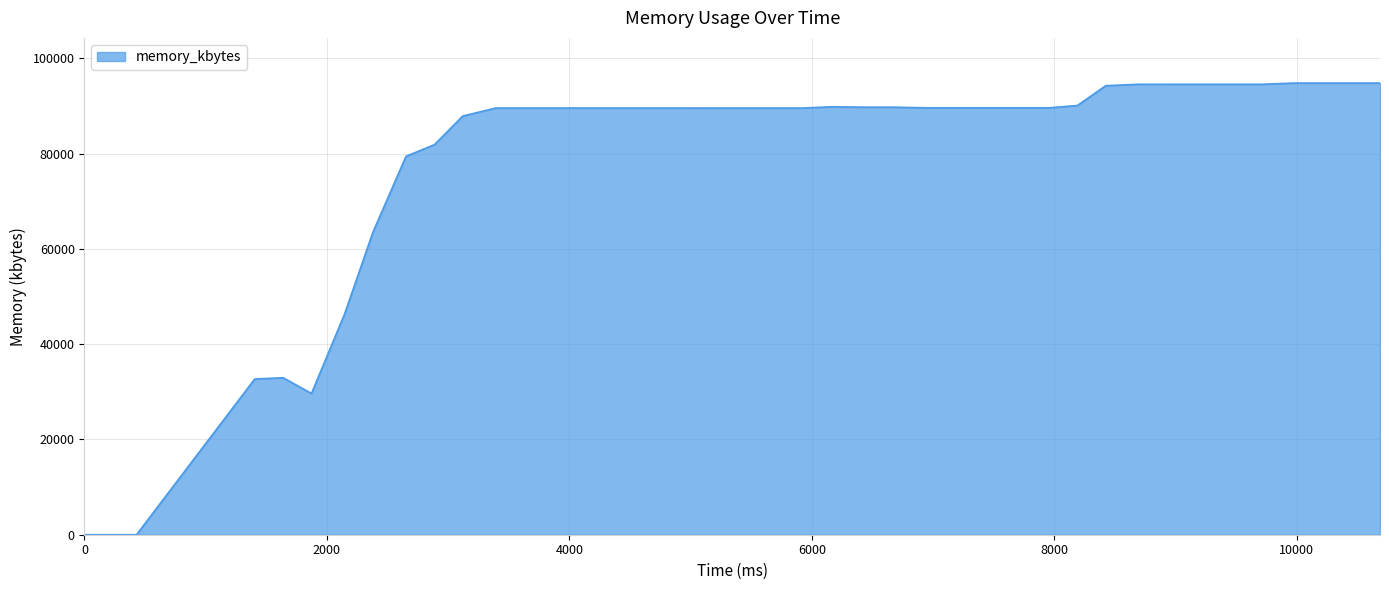

What is the maximum value shown in the chart?

94828